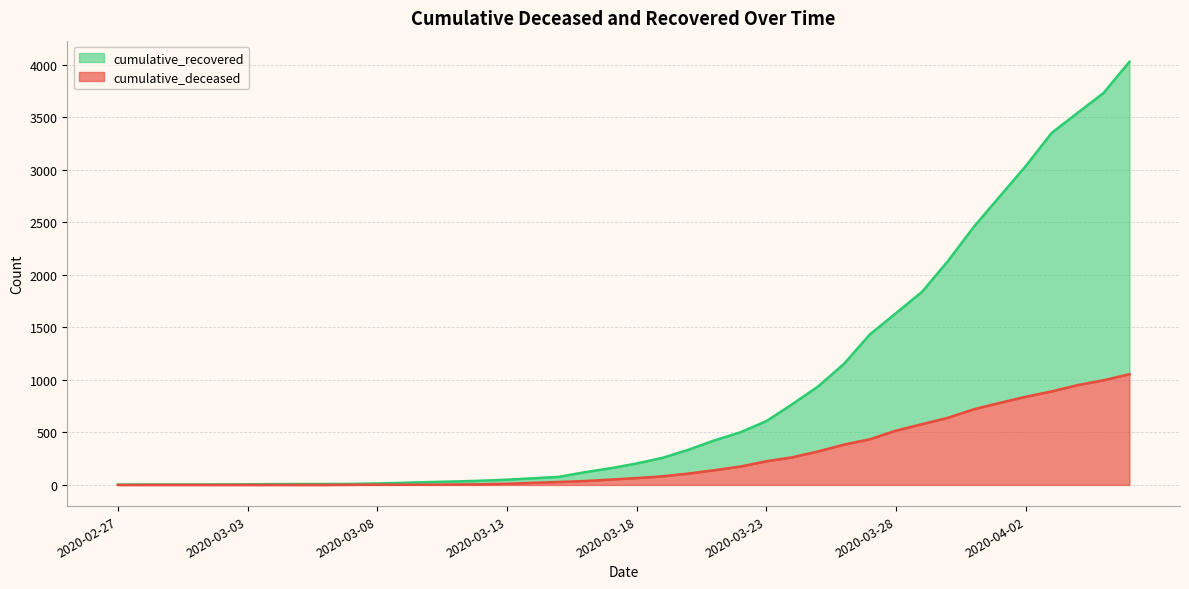

Is it true that cumulative_deceased equals 51 at 2020-03-17?

True